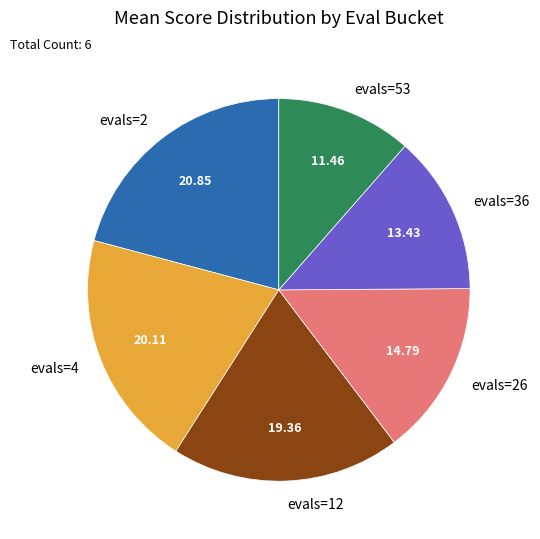

Approximately how many times larger is the value at evals=12 compared to evals=4?

1.0